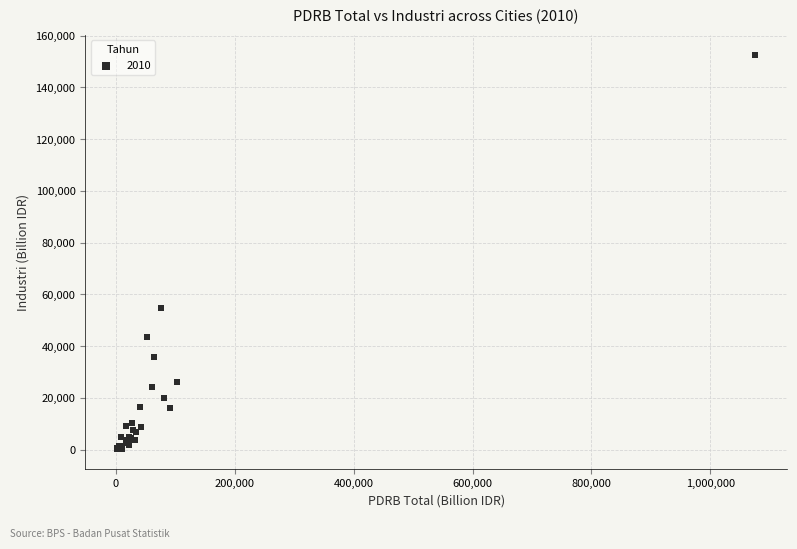

What Y value in the scatter plot is closest to 76356?

54626.1